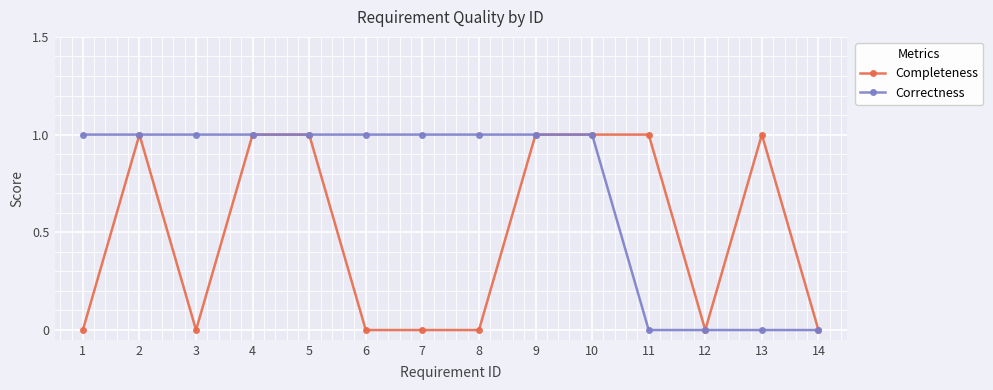

Rank the series by their average value, from lowest to highest.

Completeness, Correctness